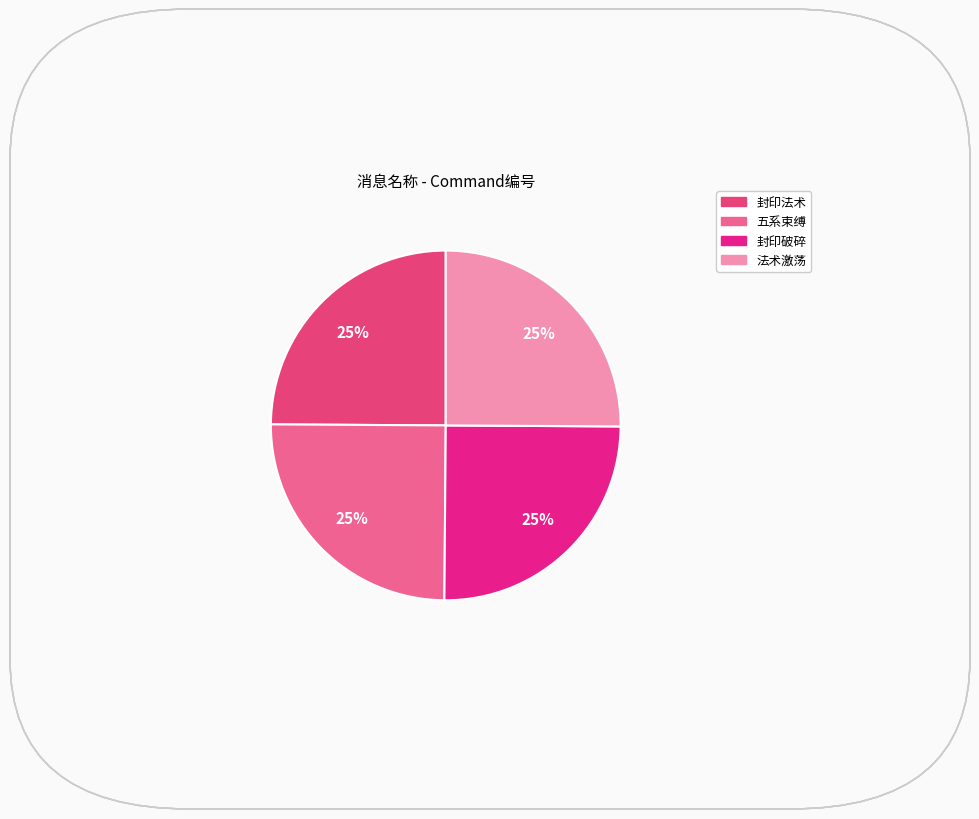

What percentage is the 封印法术 slice, to the nearest percent?

25%